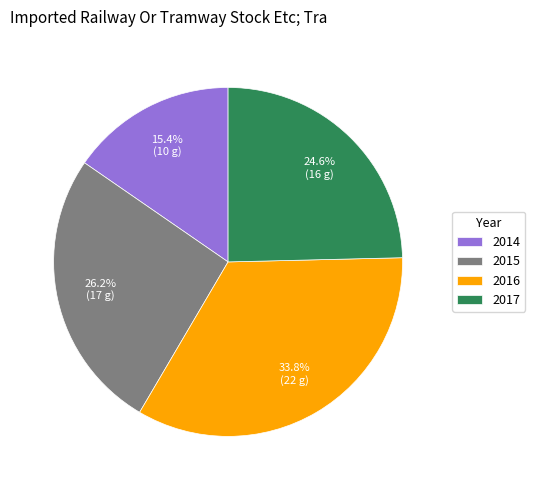

Is there a majority slice in this chart?

No